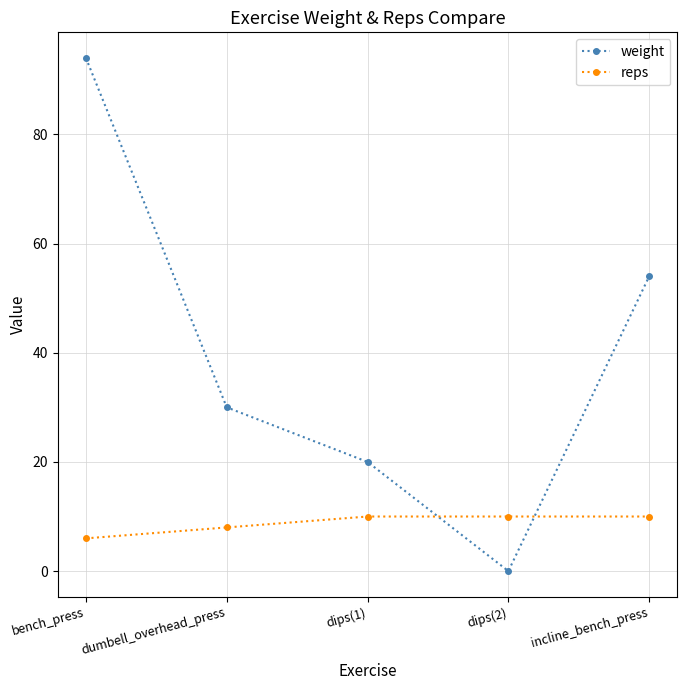

Reading right to left, list all the values displayed in this chart.

weight: incline_bench_press=54	dips(2)=0	dips(1)=20	dumbell_overhead_press=30	bench_press=94
reps: incline_bench_press=10	dips(2)=10	dips(1)=10	dumbell_overhead_press=8	bench_press=6